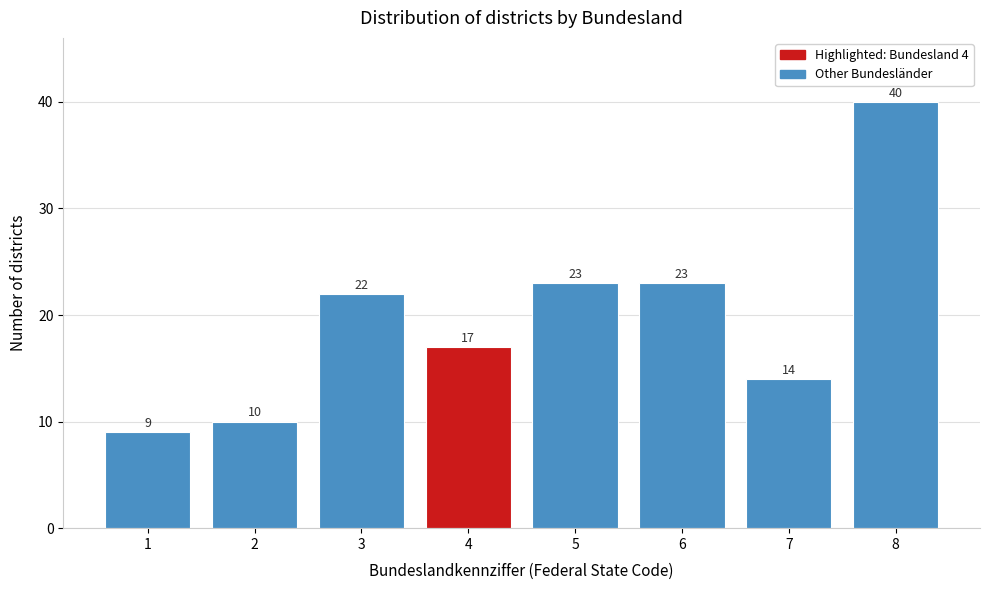

Reading right to left, transcribe all the data shown in this chart.

8=40	7=14	6=23	5=23	4=17	3=22	2=10	1=9